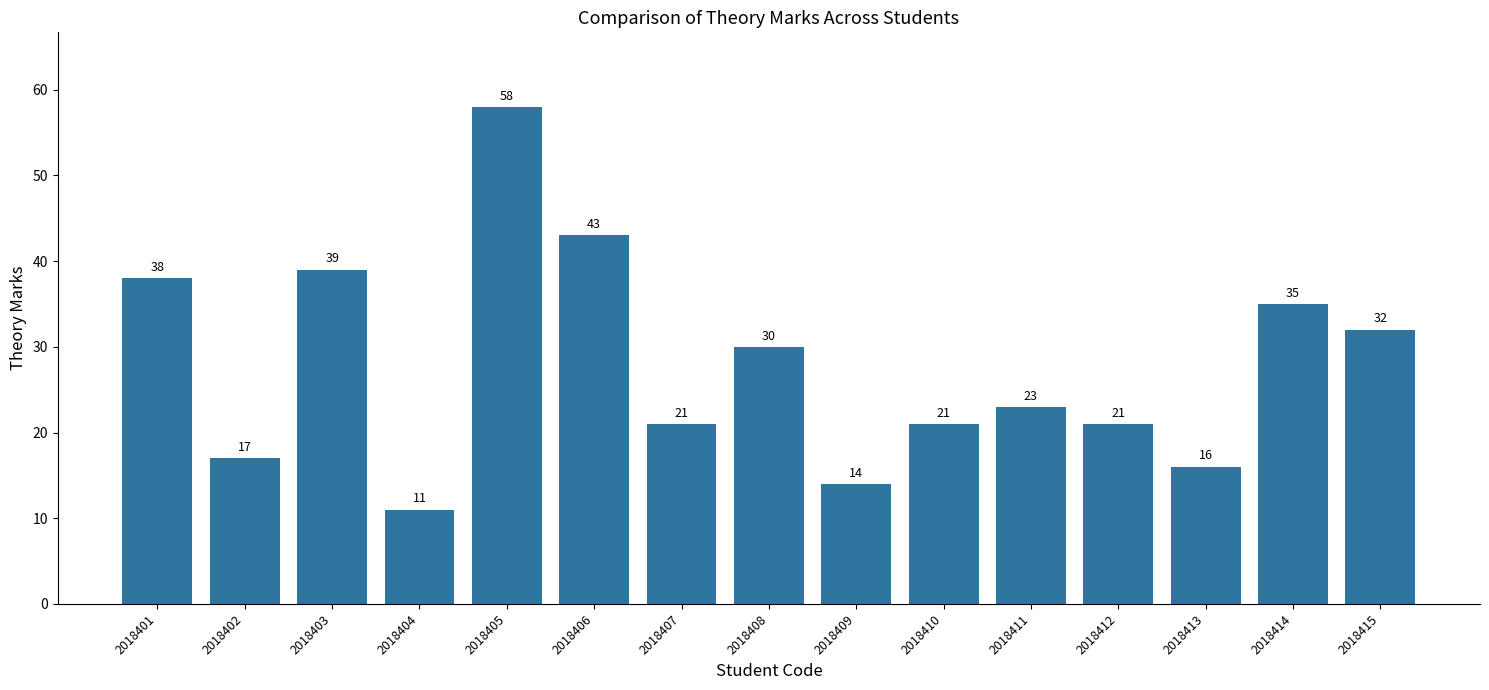

What is the sum of all values?

419